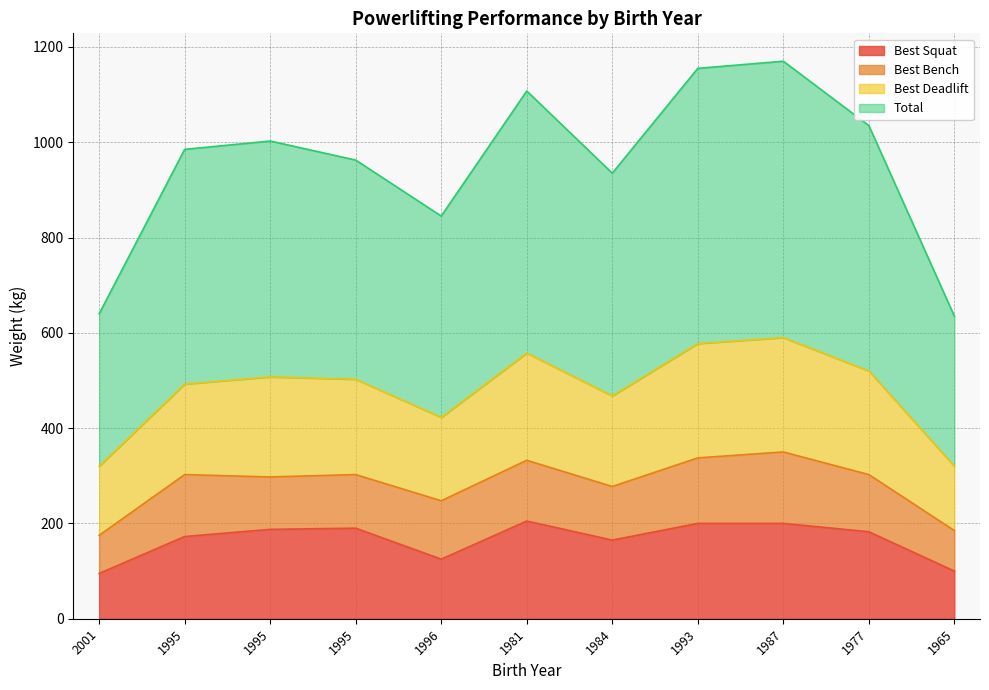

What is the sum of the Best Squat values at 1995 and 1996?

315.0